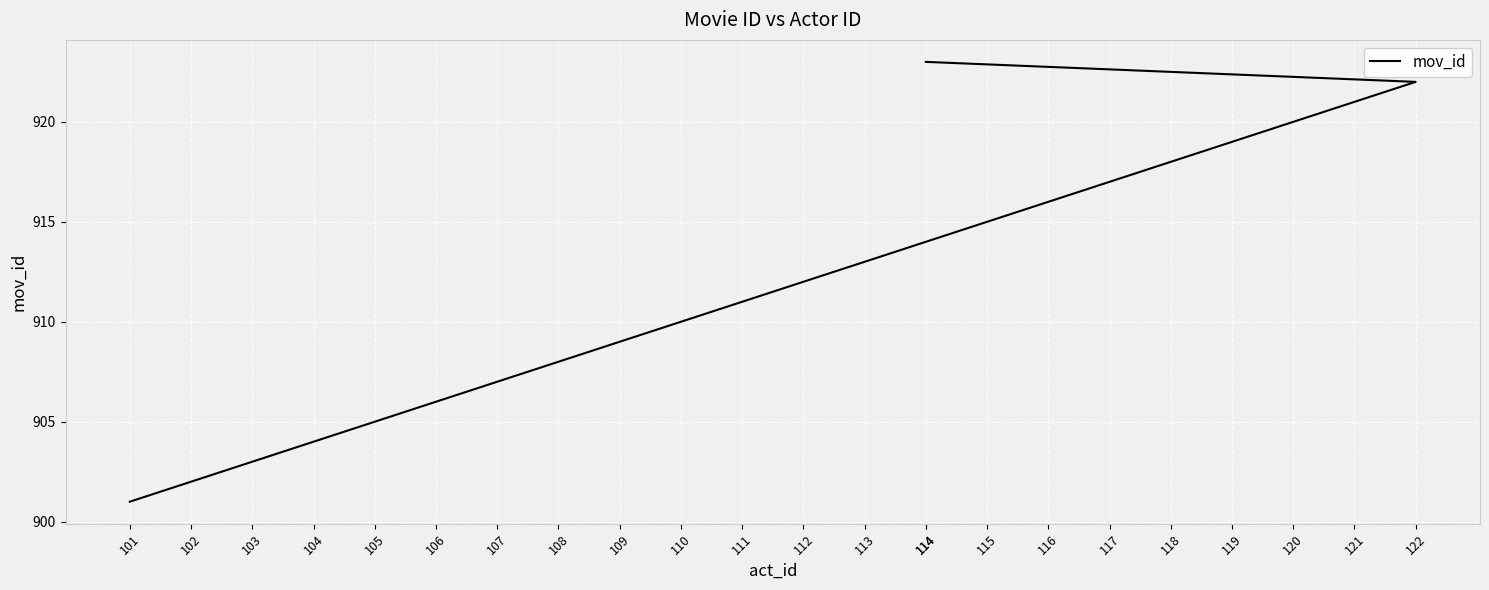

Which label corresponds to the smallest value in the chart?

101